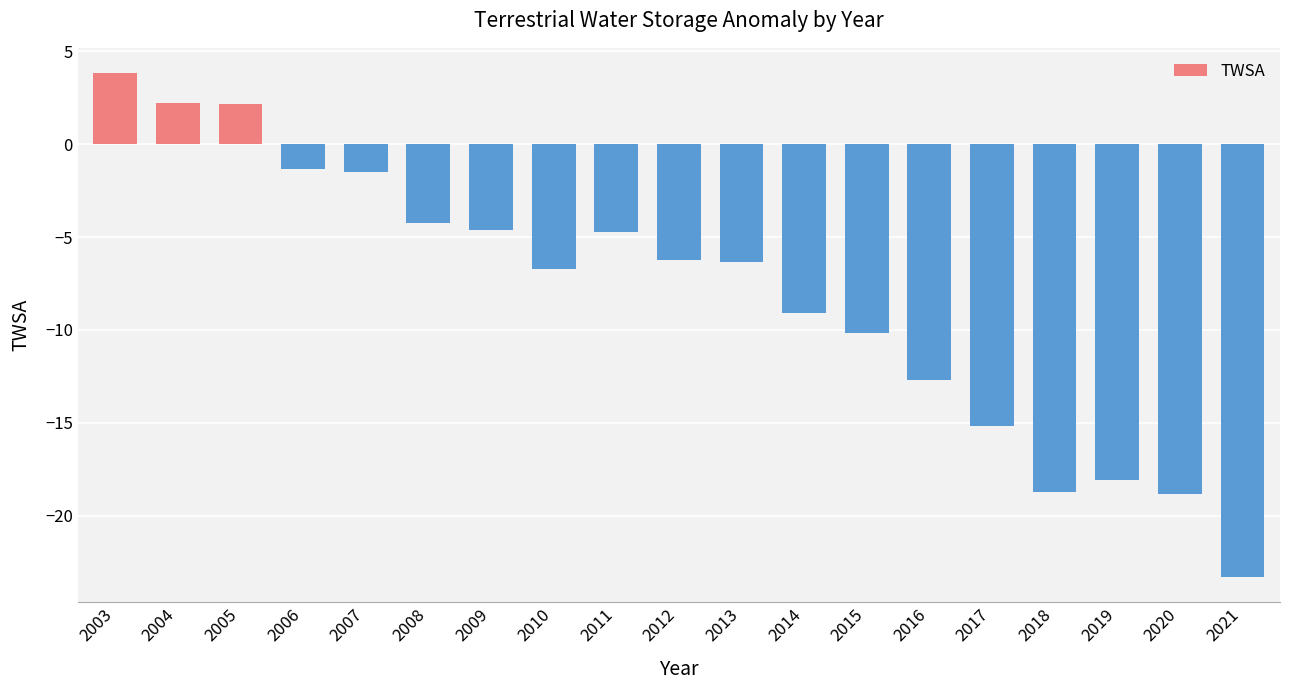

What is the average value?

-8.1